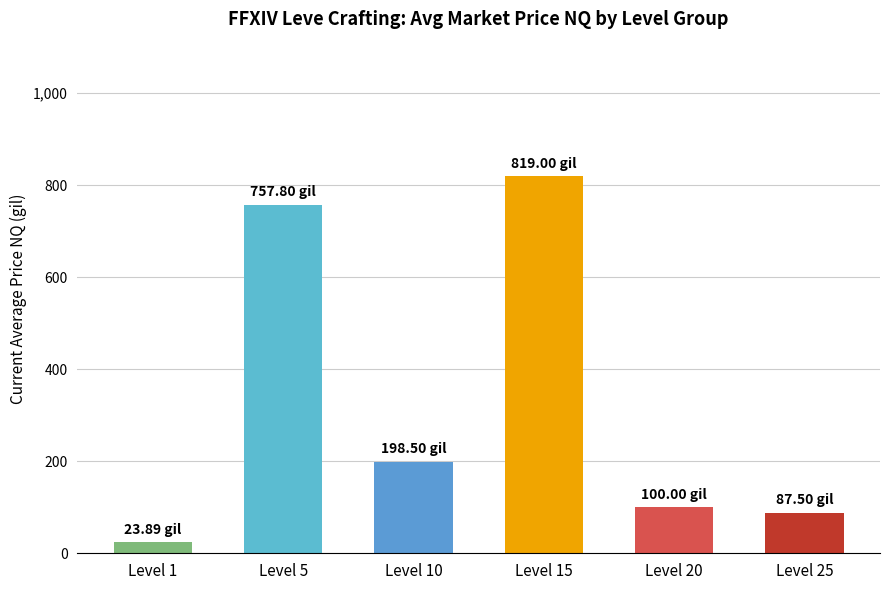

How many data points does each series have?

6